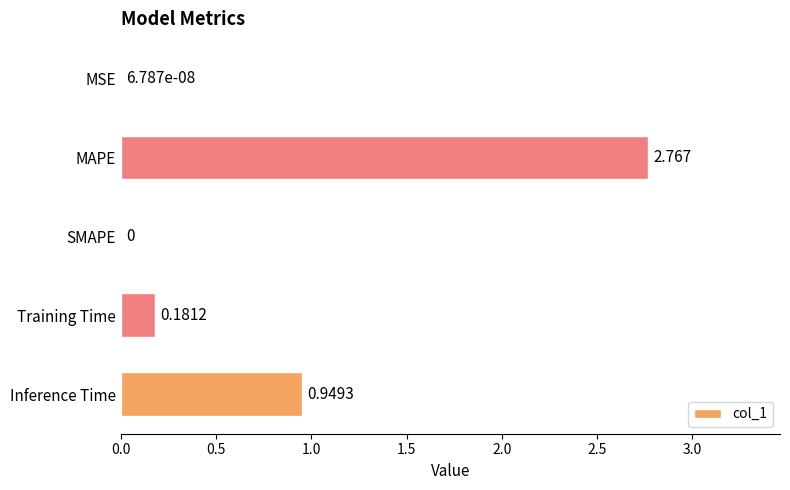

Where is the data nearest to the value 1?

Inference Time